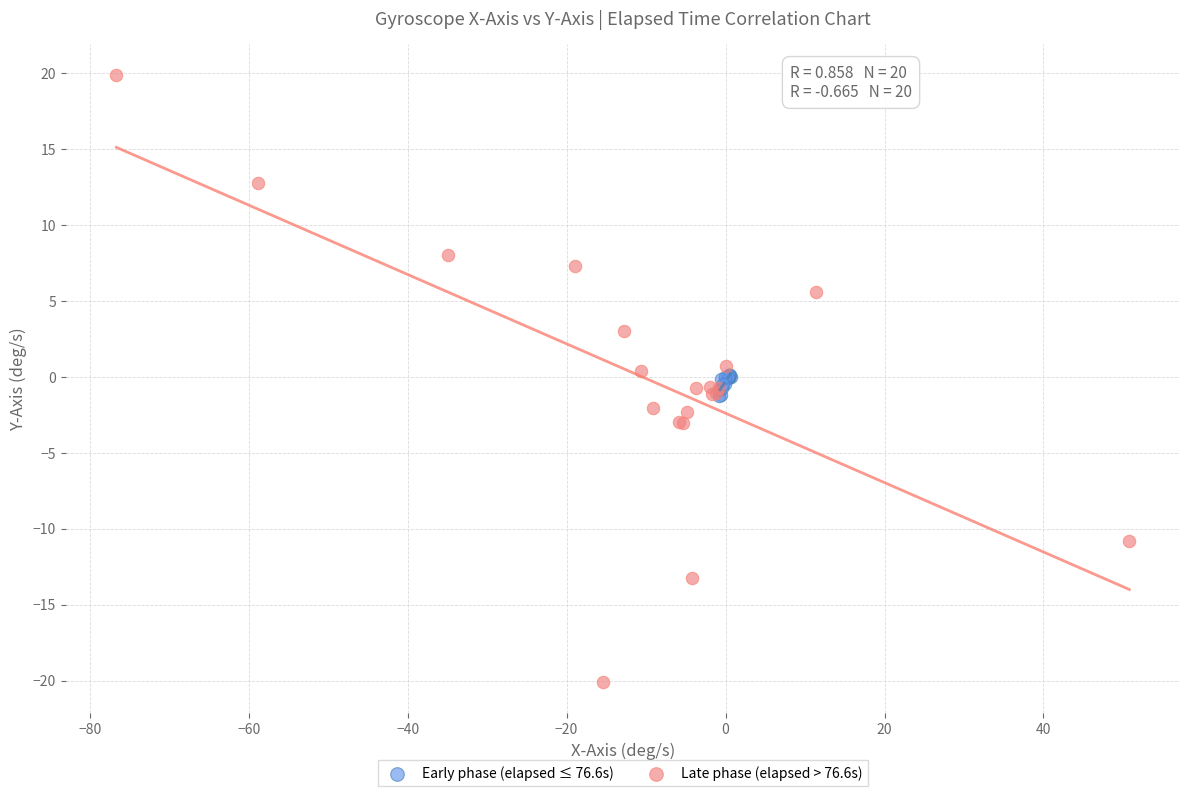

What are all the series names shown in the legend?

Early phase (elapsed ≤ 76.6s), Late phase (elapsed > 76.6s)